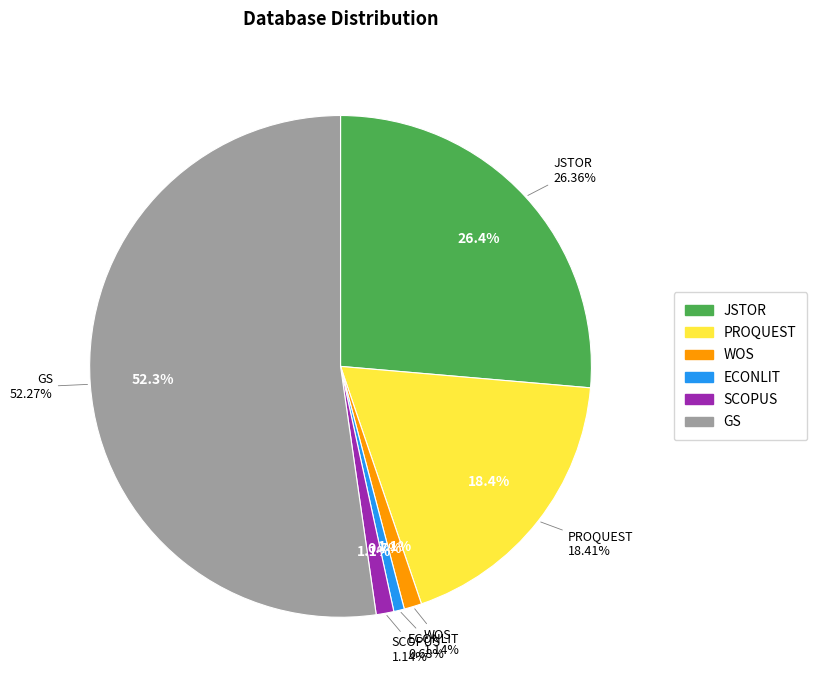

True or false: JSTOR accounts for 26% of the total.

True